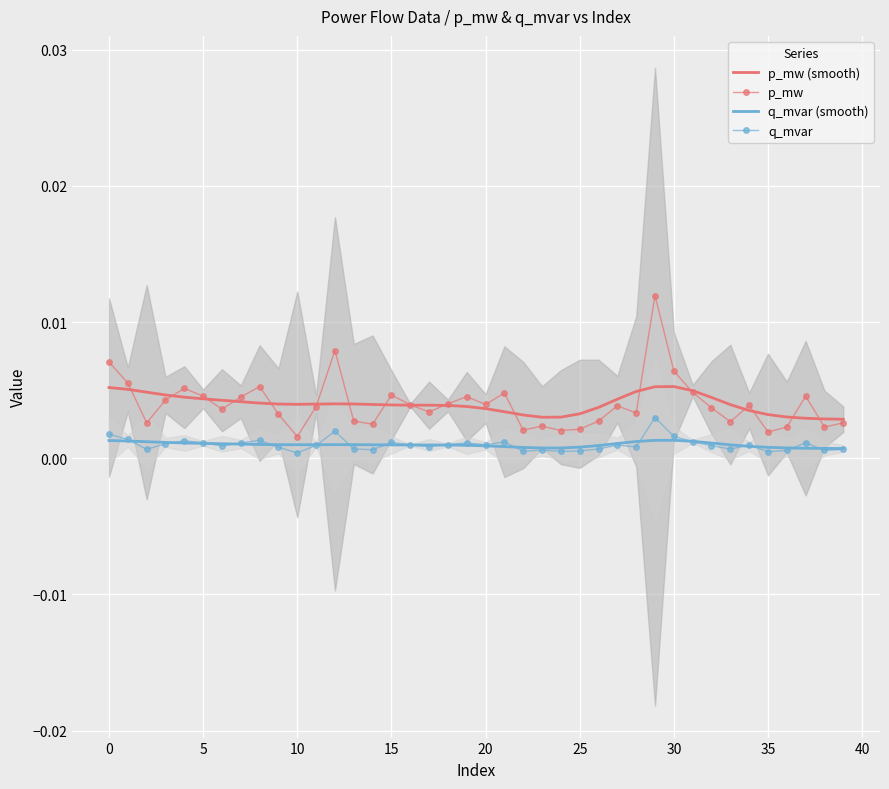

True or false: q_mvar has a value of 0.0 at 30.

True